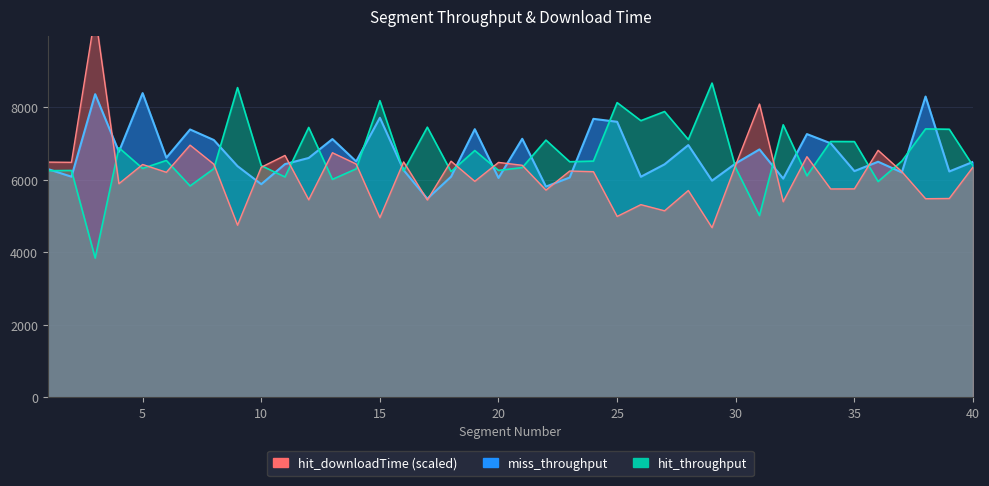

What is the sum of the hit_downloadTime values at 8 and 10?

12778.5